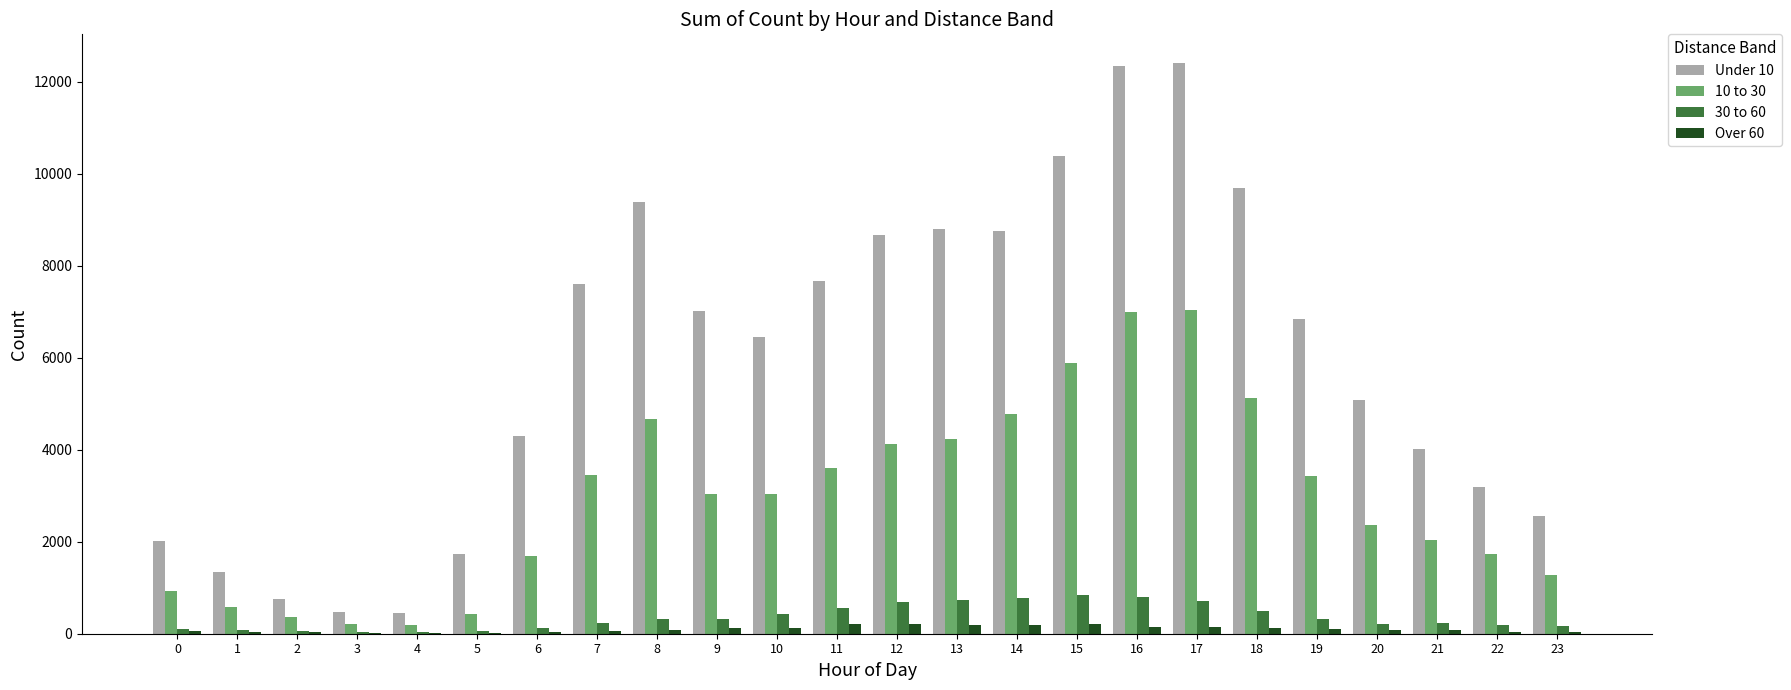

The 30 to 60 series shows 437 at 10. True or false?

True